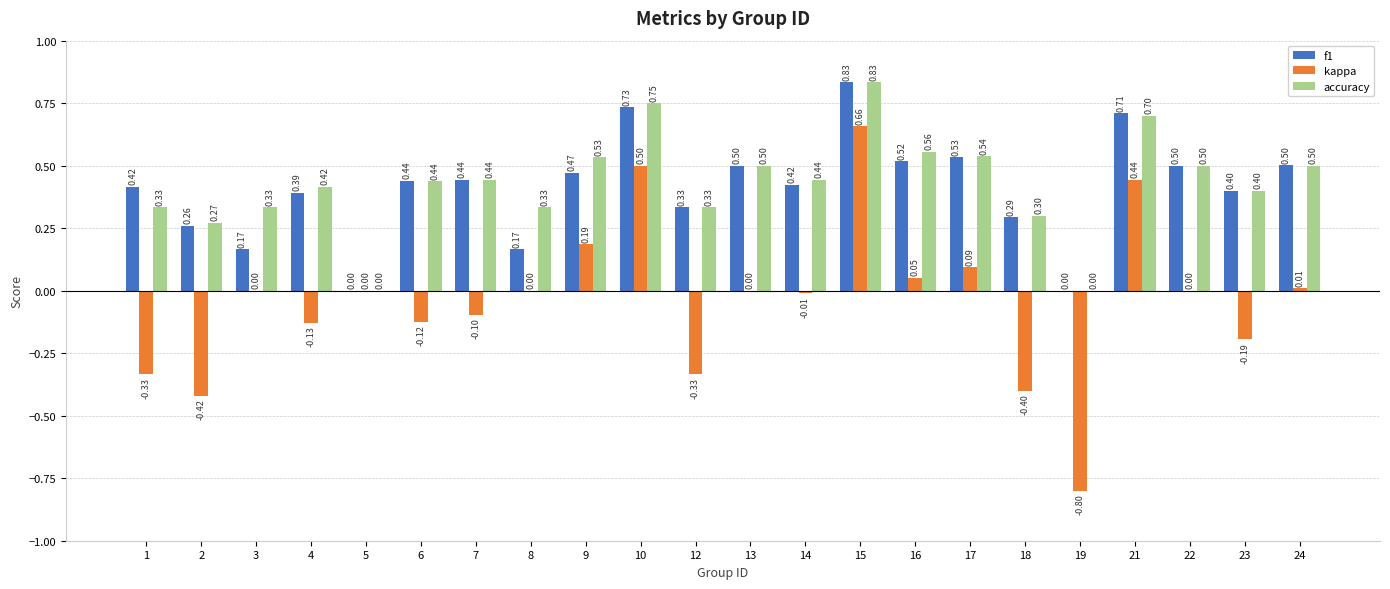

Is the value of f1 at 15 greater than the value of kappa at 19?

Yes